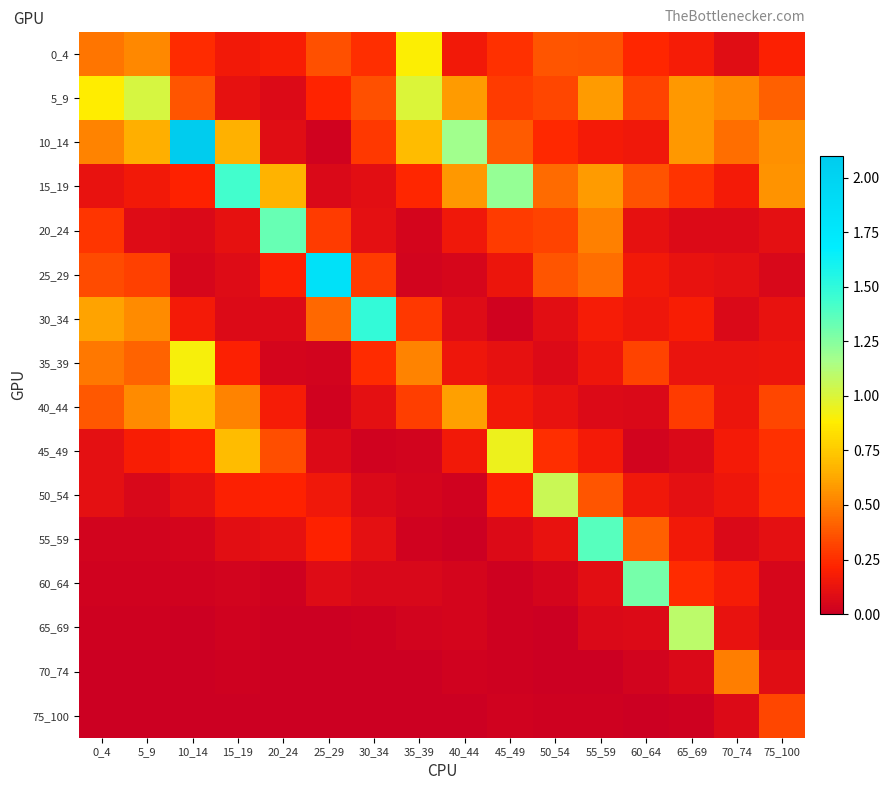

Reading left to right, extract all data points from this chart.

0_4: 0_4=0.5	5_9=0.5	10_14=0.2	15_19=0.2	20_24=0.2	25_29=0.4	30_34=0.3	35_39=0.9	40_44=0.2	45_49=0.3	50_54=0.4	55_59=0.4	60_64=0.2	65_69=0.2	70_74=0.1	75_100=0.2
5_9: 0_4=0.9	5_9=1.0	10_14=0.4	15_19=0.1	20_24=0.1	25_29=0.2	30_34=0.4	35_39=1.0	40_44=0.6	45_49=0.3	50_54=0.3	55_59=0.6	60_64=0.3	65_69=0.6	70_74=0.5	75_100=0.4
10_14: 0_4=0.5	5_9=0.6	10_14=2.1	15_19=0.7	20_24=0.1	25_29=0.0	30_34=0.3	35_39=0.7	40_44=1.2	45_49=0.4	50_54=0.2	55_59=0.2	60_64=0.1	65_69=0.6	70_74=0.4	75_100=0.6
15_19: 0_4=0.1	5_9=0.2	10_14=0.2	15_19=1.4	20_24=0.7	25_29=0.1	30_34=0.1	35_39=0.2	40_44=0.6	45_49=1.2	50_54=0.4	55_59=0.6	60_64=0.4	65_69=0.3	70_74=0.2	75_100=0.6
20_24: 0_4=0.3	5_9=0.1	10_14=0.1	15_19=0.1	20_24=1.3	25_29=0.3	30_34=0.1	35_39=0.0	40_44=0.1	45_49=0.3	50_54=0.3	55_59=0.5	60_64=0.1	65_69=0.1	70_74=0.1	75_100=0.1
25_29: 0_4=0.3	5_9=0.3	10_14=0.0	15_19=0.1	20_24=0.2	25_29=1.8	30_34=0.3	35_39=0.0	40_44=0.0	45_49=0.1	50_54=0.4	55_59=0.4	60_64=0.2	65_69=0.1	70_74=0.1	75_100=0.1
30_34: 0_4=0.6	5_9=0.5	10_14=0.2	15_19=0.1	20_24=0.1	25_29=0.4	30_34=1.5	35_39=0.3	40_44=0.1	45_49=0.0	50_54=0.1	55_59=0.2	60_64=0.1	65_69=0.2	70_74=0.1	75_100=0.1
35_39: 0_4=0.5	5_9=0.4	10_14=0.9	15_19=0.2	20_24=0.0	25_29=0.0	30_34=0.2	35_39=0.5	40_44=0.1	45_49=0.1	50_54=0.1	55_59=0.1	60_64=0.3	65_69=0.1	70_74=0.1	75_100=0.1
40_44: 0_4=0.4	5_9=0.5	10_14=0.7	15_19=0.5	20_24=0.2	25_29=0.0	30_34=0.1	35_39=0.3	40_44=0.6	45_49=0.2	50_54=0.1	55_59=0.1	60_64=0.1	65_69=0.3	70_74=0.1	75_100=0.3
45_49: 0_4=0.1	5_9=0.2	10_14=0.2	15_19=0.7	20_24=0.3	25_29=0.1	30_34=0.0	35_39=0.0	40_44=0.2	45_49=0.9	50_54=0.2	55_59=0.2	60_64=0.0	65_69=0.1	70_74=0.2	75_100=0.3
50_54: 0_4=0.1	5_9=0.1	10_14=0.1	15_19=0.2	20_24=0.2	25_29=0.1	30_34=0.1	35_39=0.0	40_44=0.0	45_49=0.2	50_54=1.1	55_59=0.4	60_64=0.2	65_69=0.1	70_74=0.1	75_100=0.3
55_59: 0_4=0.0	5_9=0.0	10_14=0.0	15_19=0.1	20_24=0.1	25_29=0.2	30_34=0.1	35_39=0.0	40_44=0.0	45_49=0.1	50_54=0.1	55_59=1.4	60_64=0.4	65_69=0.2	70_74=0.1	75_100=0.1
60_64: 0_4=0.0	5_9=0.0	10_14=0.0	15_19=0.0	20_24=0.0	25_29=0.1	30_34=0.1	35_39=0.1	40_44=0.0	45_49=0.0	50_54=0.0	55_59=0.1	60_64=1.3	65_69=0.2	70_74=0.2	75_100=0.0
65_69: 0_4=0.0	5_9=0.0	10_14=0.0	15_19=0.0	20_24=0.0	25_29=0.0	30_34=0.0	35_39=0.0	40_44=0.0	45_49=0.0	50_54=0.0	55_59=0.1	60_64=0.1	65_69=1.1	70_74=0.1	75_100=0.0
70_74: 0_4=0.0	5_9=0.0	10_14=0.0	15_19=0.0	20_24=0.0	25_29=0.0	30_34=0.0	35_39=0.0	40_44=0.0	45_49=0.0	50_54=0.0	55_59=0.0	60_64=0.0	65_69=0.1	70_74=0.5	75_100=0.1
75_100: 0_4=0.0	5_9=0.0	10_14=0.0	15_19=0.0	20_24=0.0	25_29=0.0	30_34=0.0	35_39=0.0	40_44=0.0	45_49=0.0	50_54=0.0	55_59=0.0	60_64=0.0	65_69=0.0	70_74=0.1	75_100=0.3